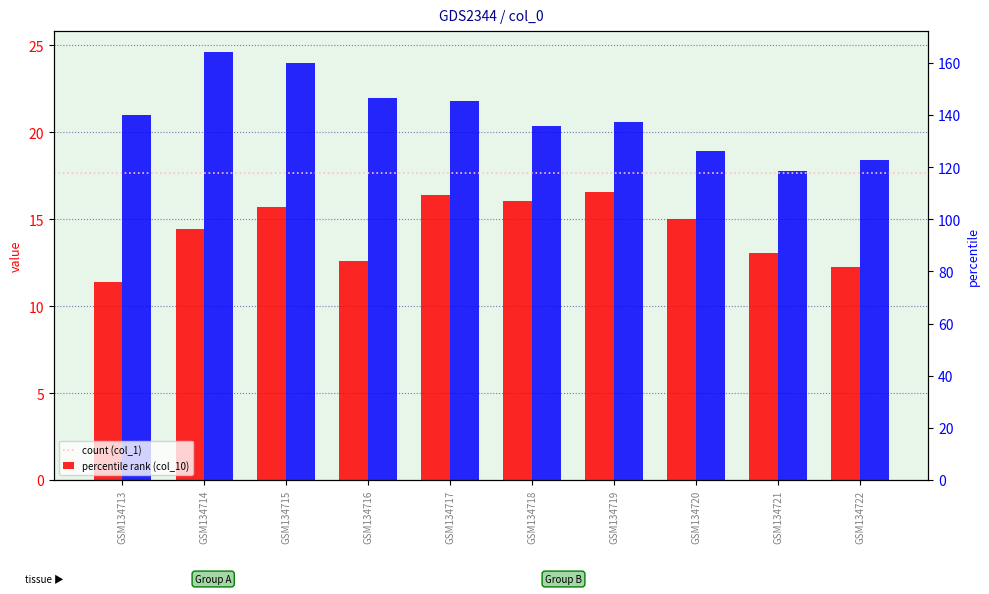

Between GSM134715 and GSM134714, which is larger?

GSM134715